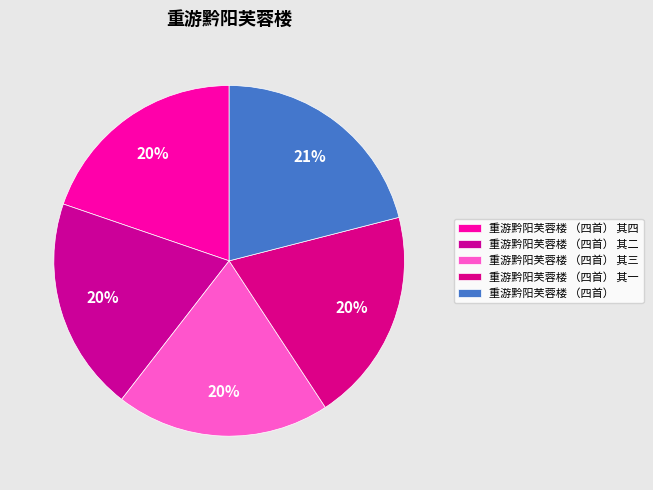

Combined, what portion of the pie is 重游黔阳芙蓉楼 （四首） 其二 and 重游黔阳芙蓉楼 （四首） 其一?

39.5%